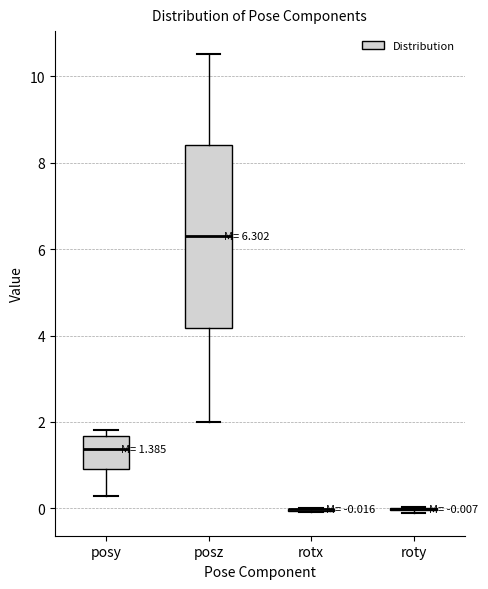

Comparing the boxes themselves (not the whiskers), which one is the tallest?

posz